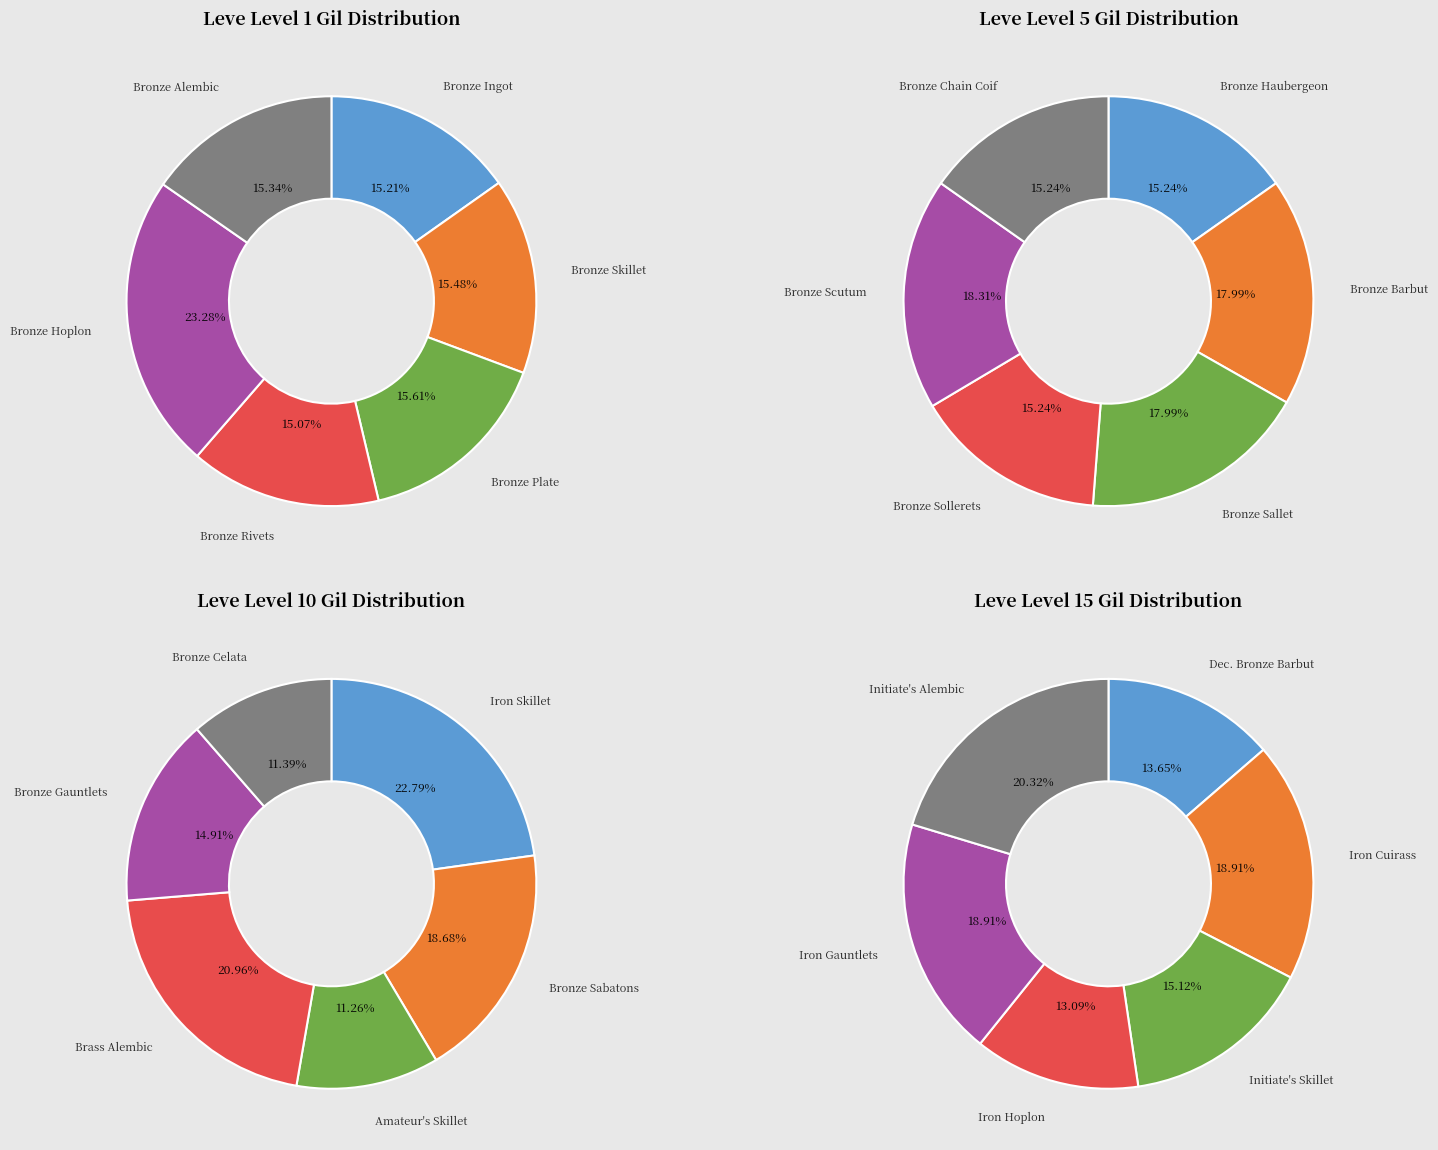

What percentage is the 3 slice, to the nearest percent?

21%